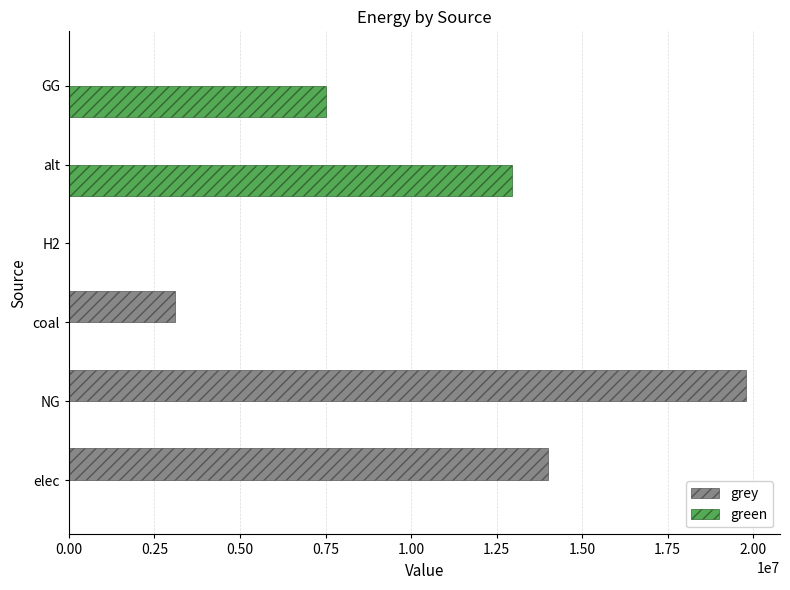

The green series shows 7693017.4 at elec. True or false?

False